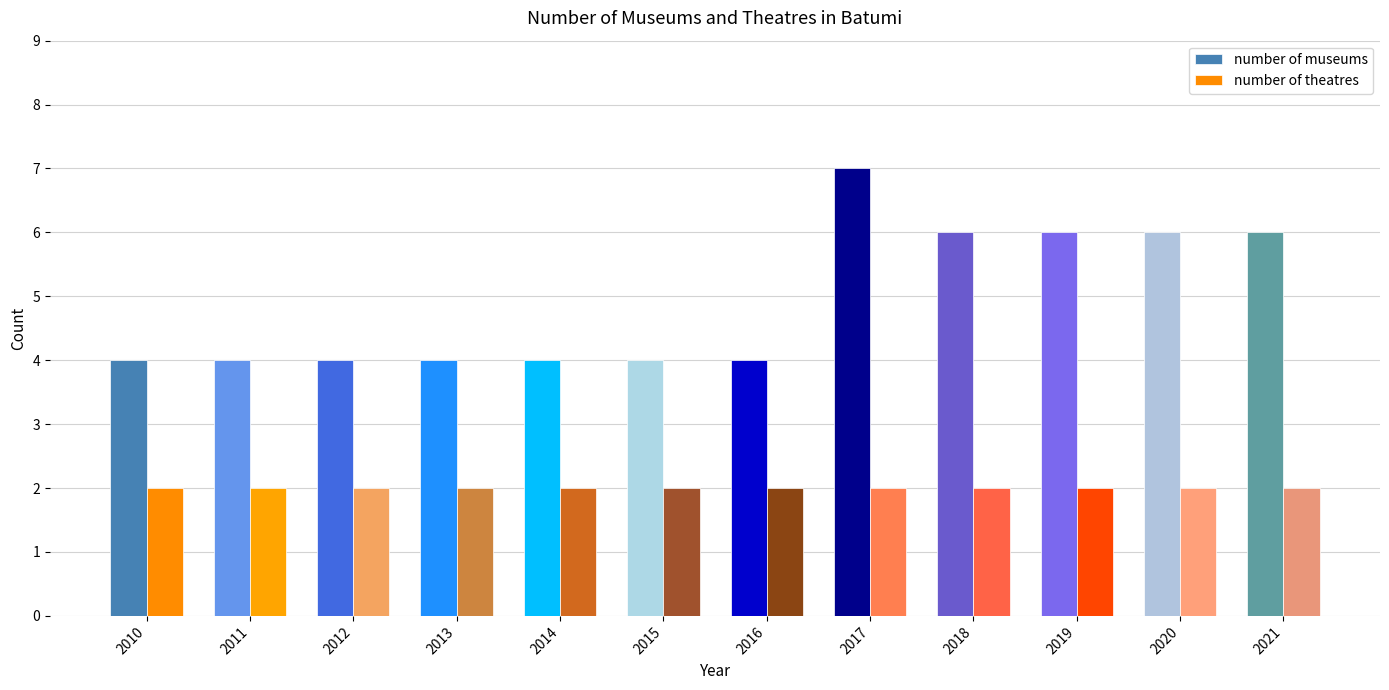

Is the value of number of museums at 2019 greater than the value of number of theatres at 2011?

Yes